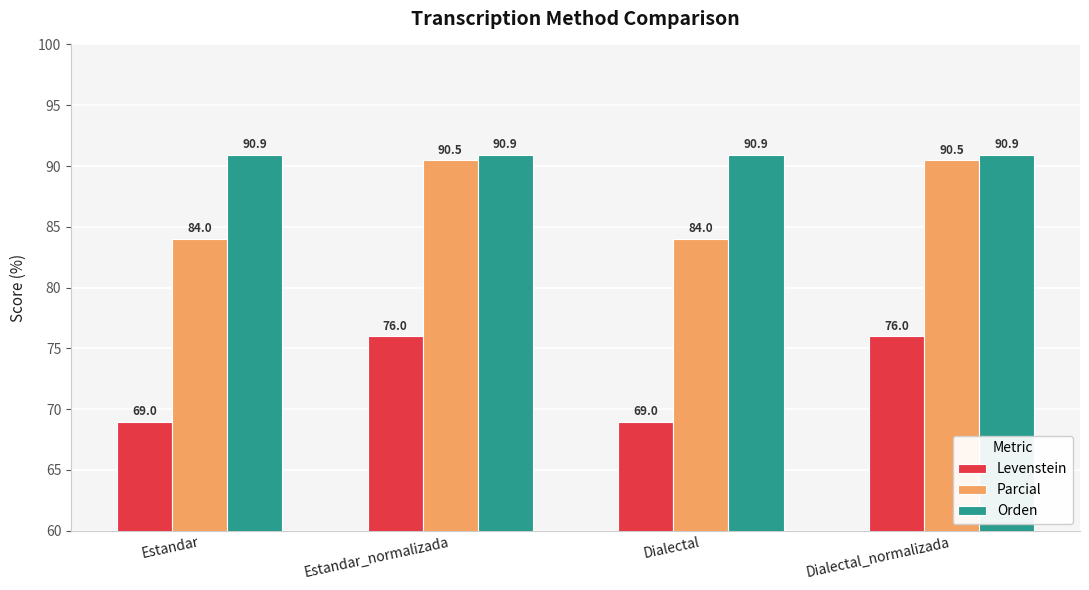

Reading left to right, extract all data points from this chart.

Levenstein: 69.0	76.0	69.0	76.0
Parcial: 84.0	90.5	84.0	90.5
Orden: 90.9	90.9	90.9	90.9